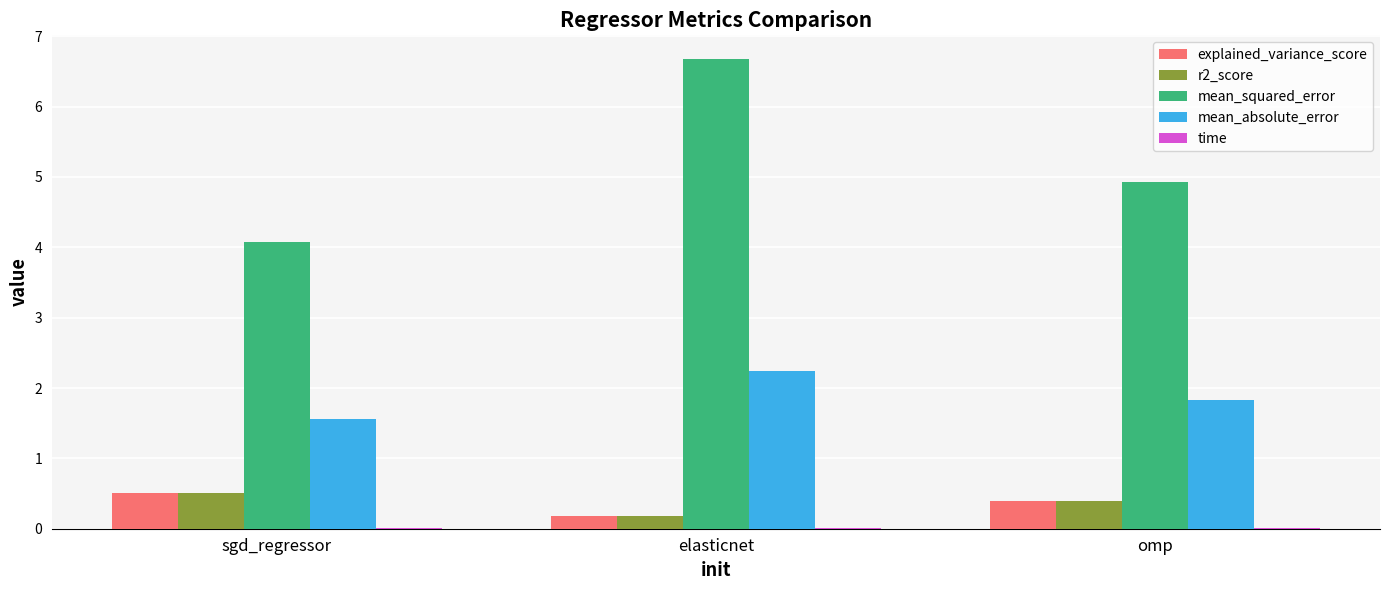

Between elasticnet and omp, which series saw the biggest shift?

mean_squared_error